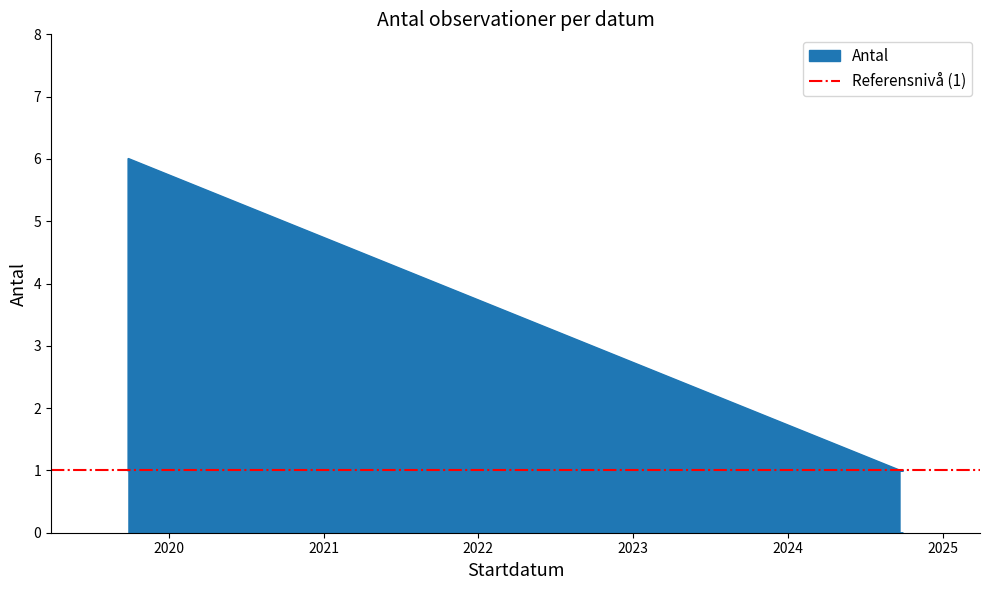

Does the chart have visible grid lines?

No